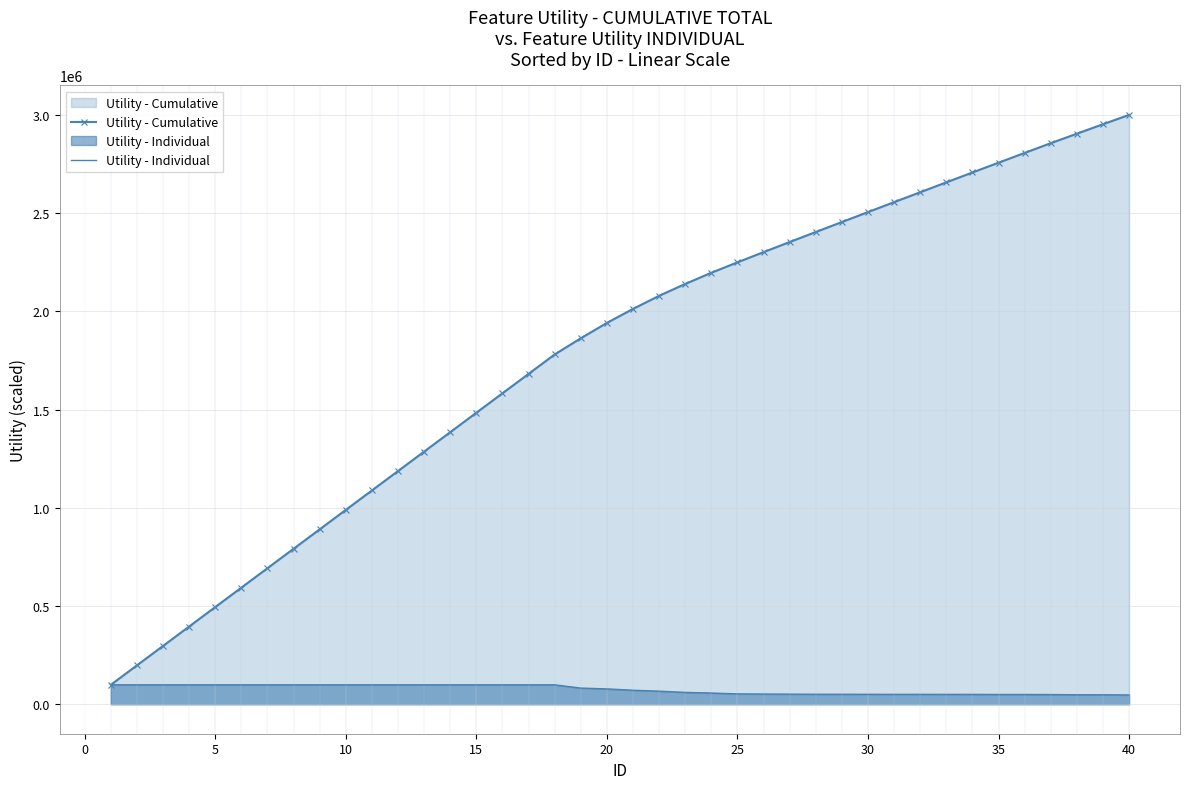

Between 10 and 35, which series saw the biggest shift?

Utility - Cumulative